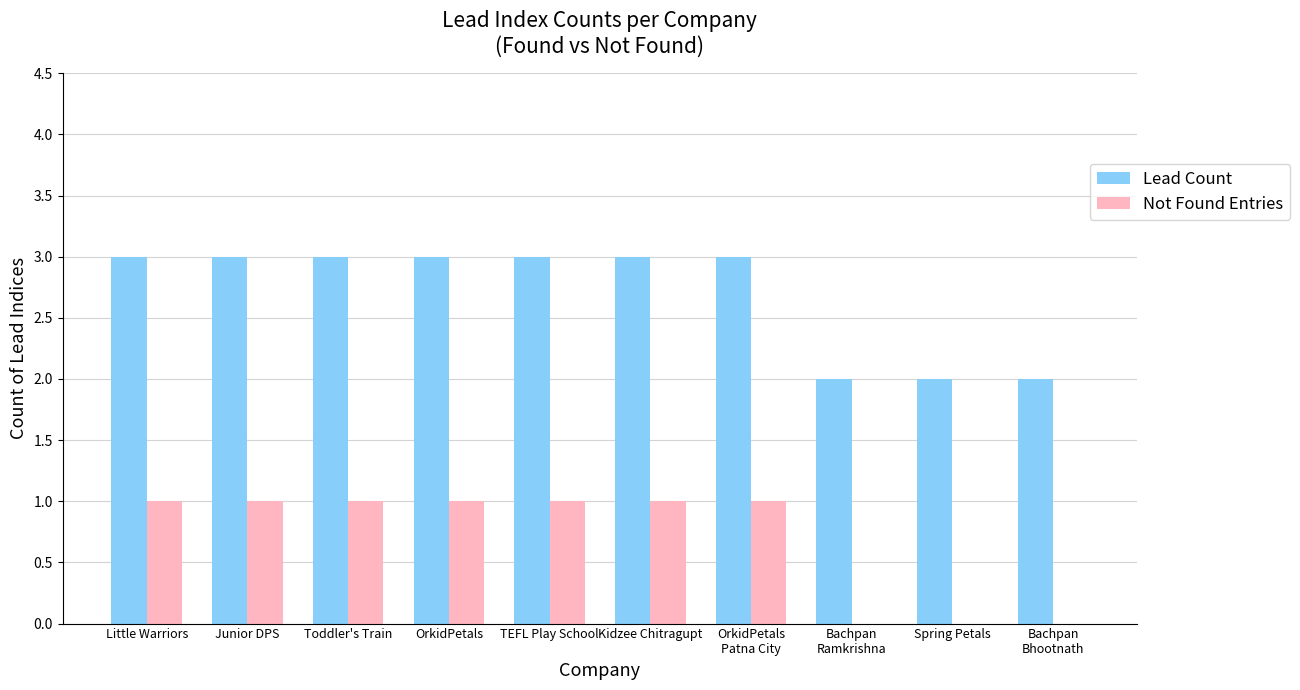

What is the greatest value displayed?

3